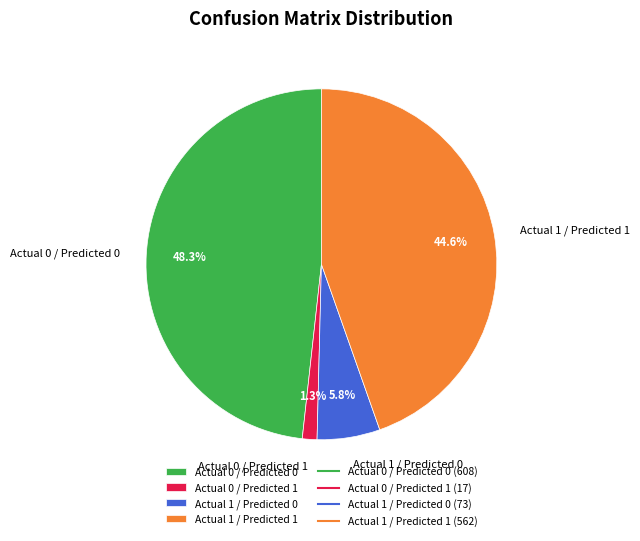

Is there any slice that represents more than half of the pie?

No